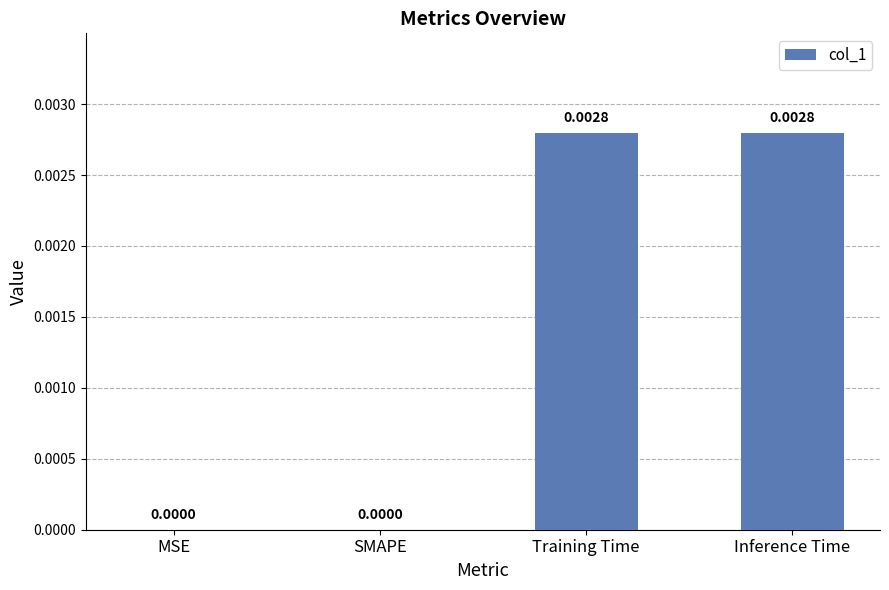

Between Training Time and SMAPE, which is larger?

Training Time